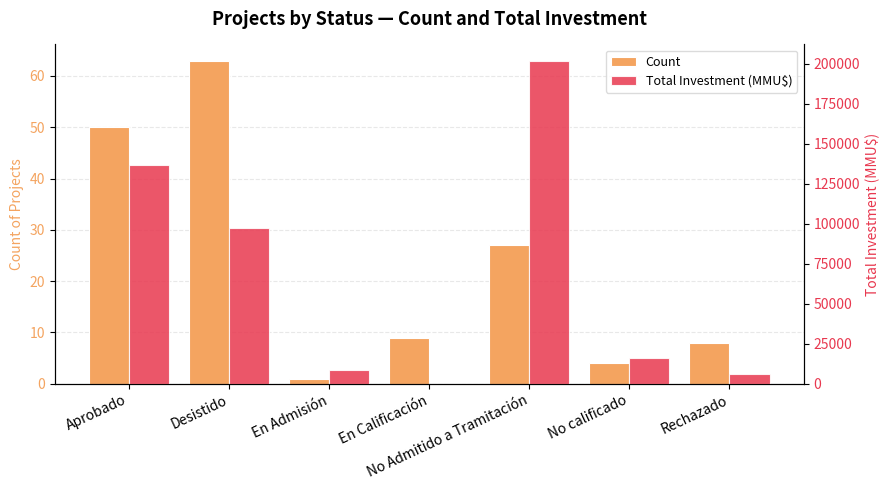

What is the difference between the maximum and minimum values in the Count series?

62